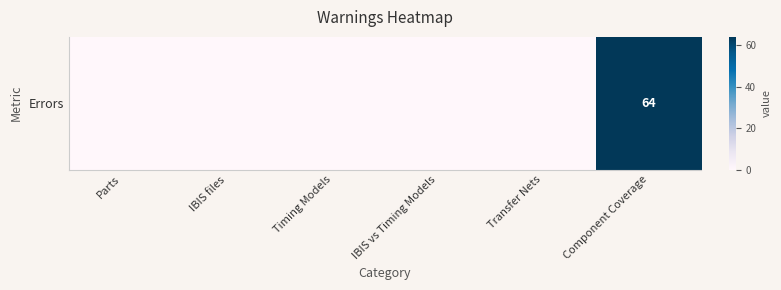

At which category does the chart reach its minimum across all series?

Parts